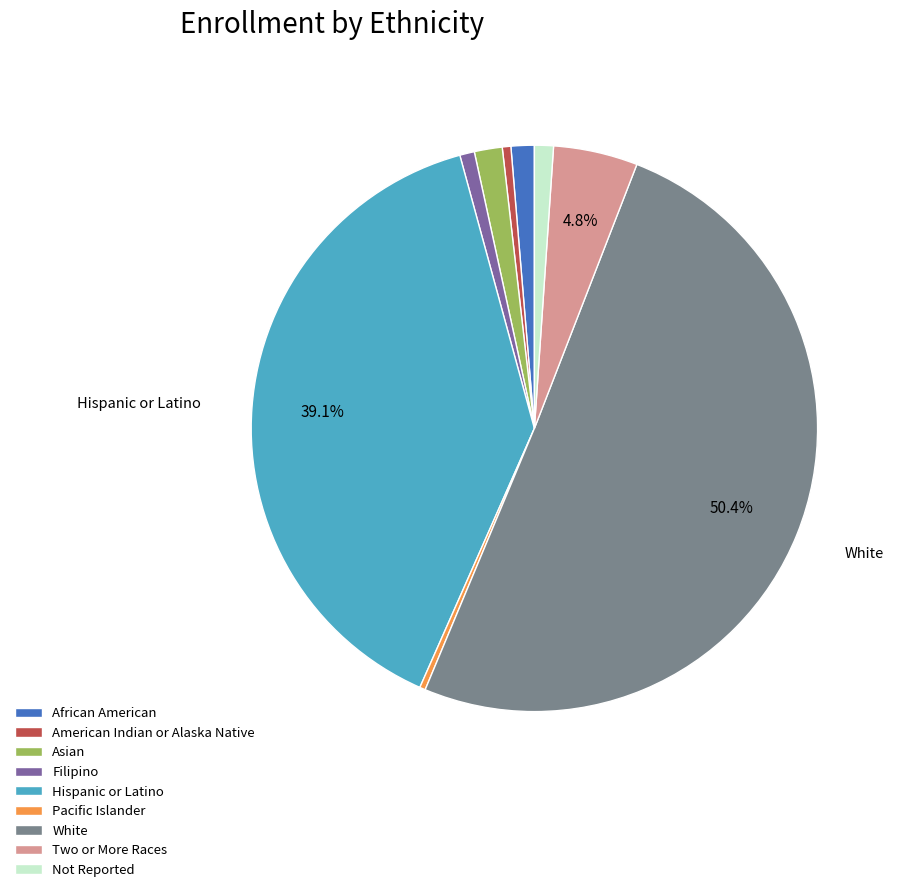

What is the majority slice?

White